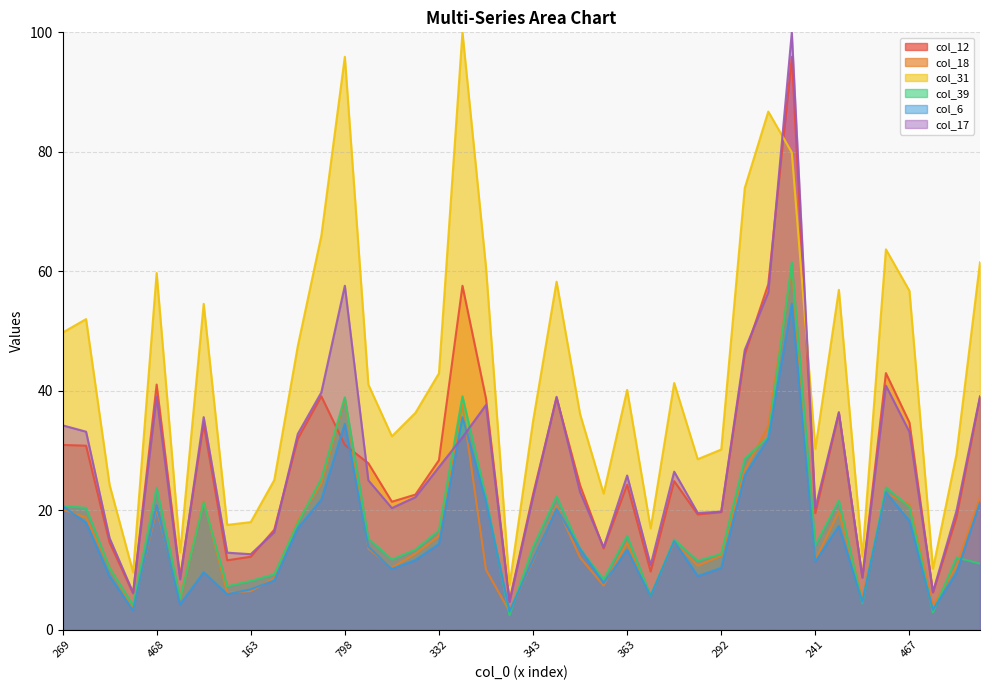

What is the label of the 36th point from the right?

468